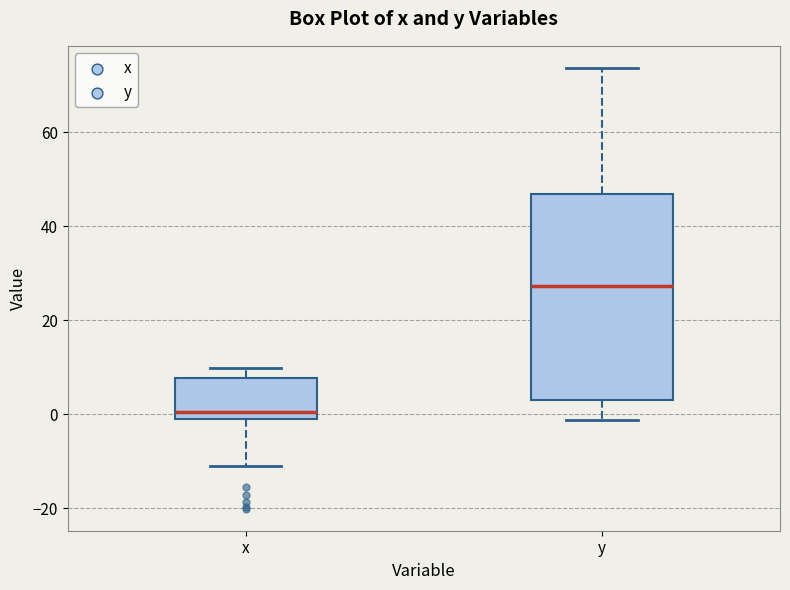

Which box's median line is the highest?

y